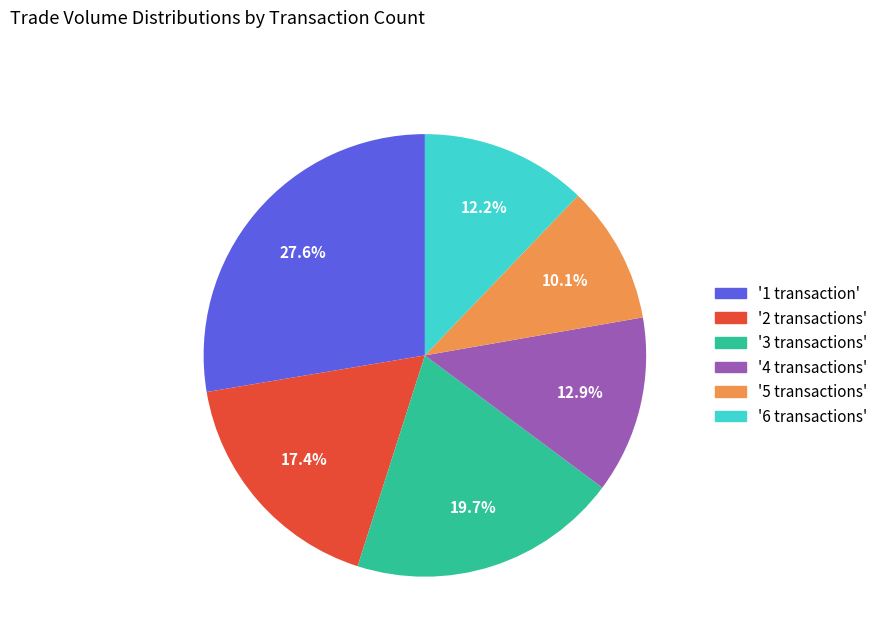

Is there a majority slice in this chart?

No